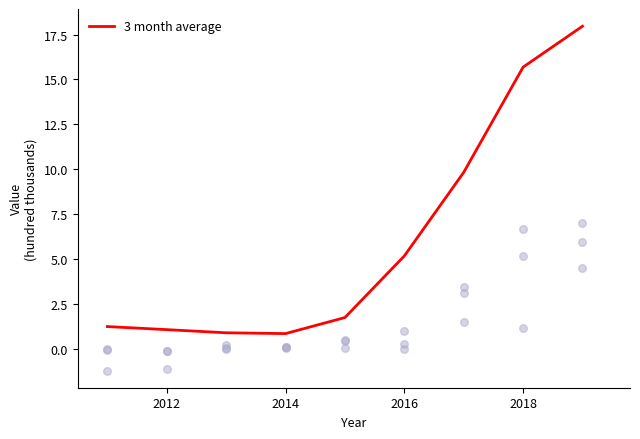

What is the maximum value for 3 month average?

18.0